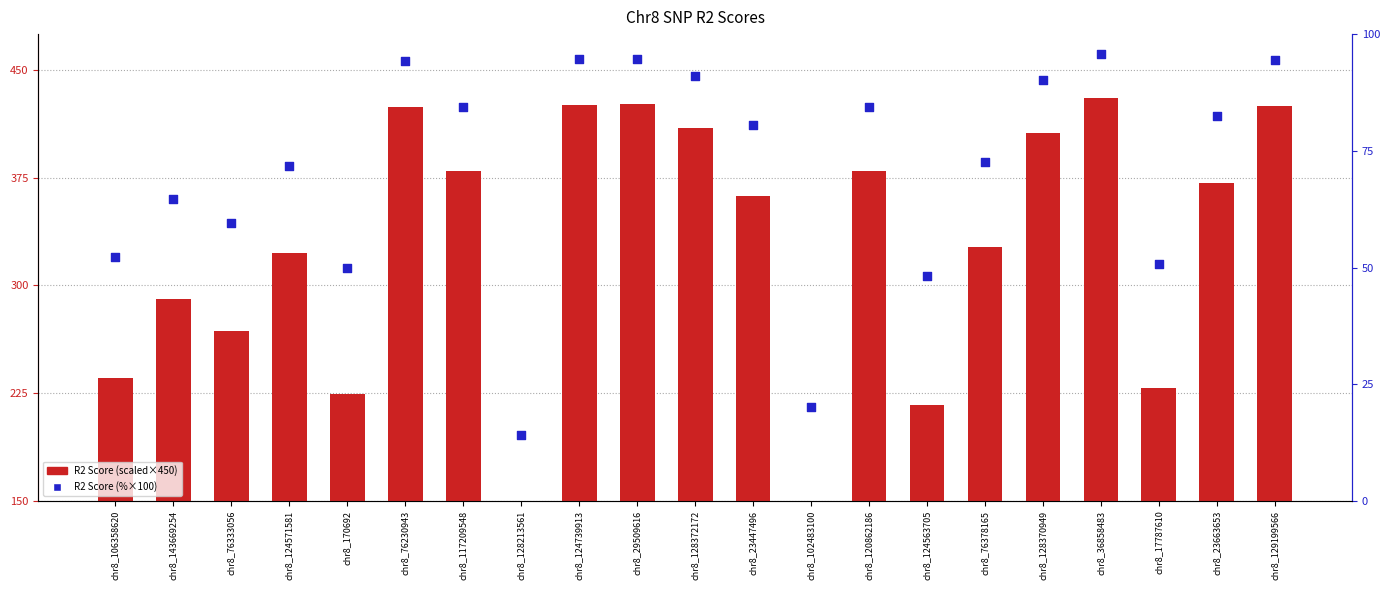

Is the value of R2 Score (scaled) at chr8_76333056 greater than the value of R2 Score (%) at chr8_124571581?

Yes